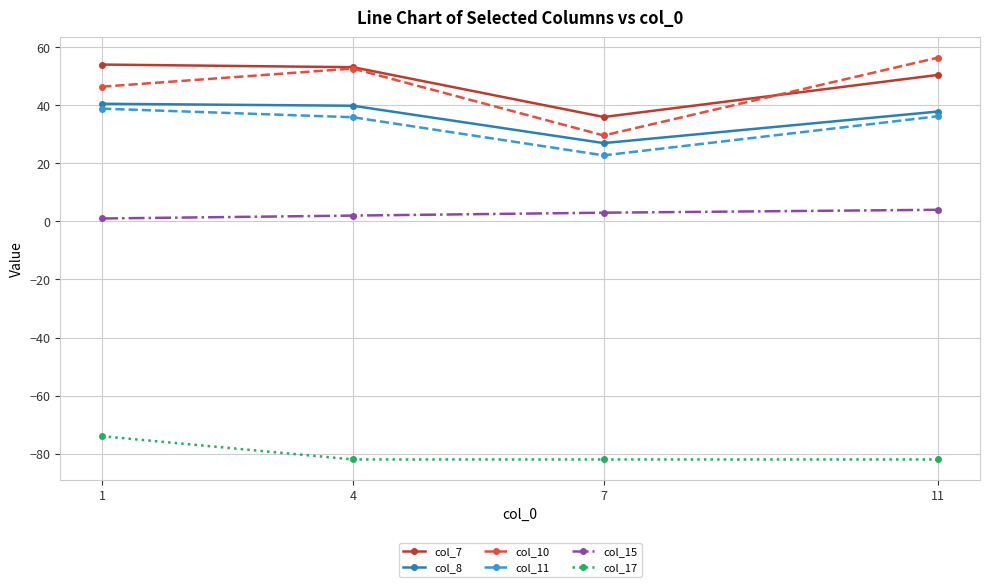

Which series has the largest range (max minus min)?

col_10